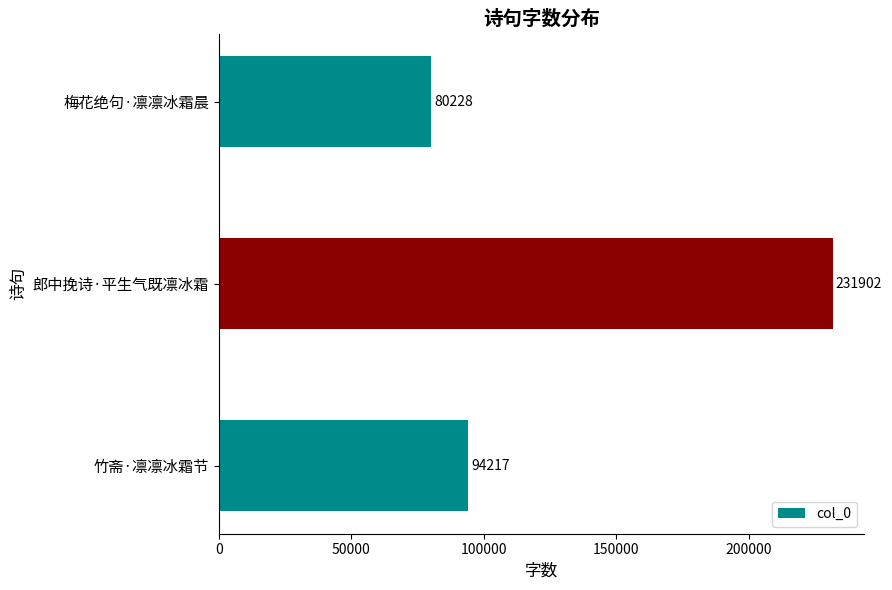

How many values are below 94217?

1